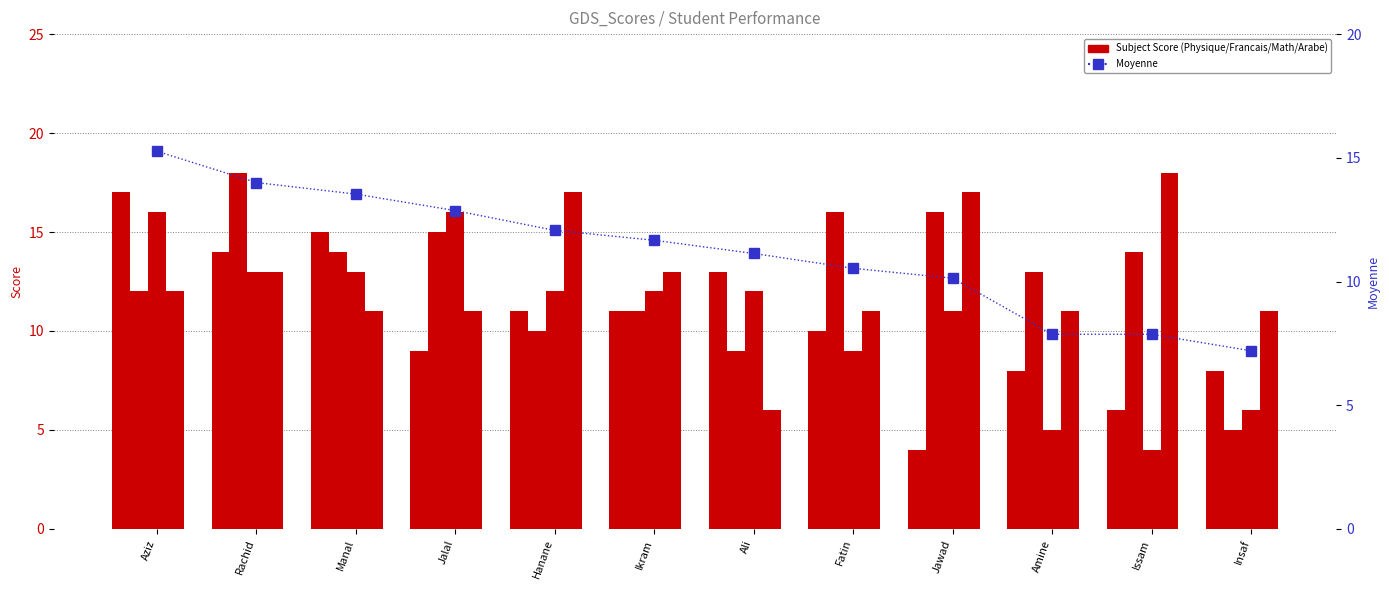

What is the value of the Arabe bar at the 8th from the left?

11.0